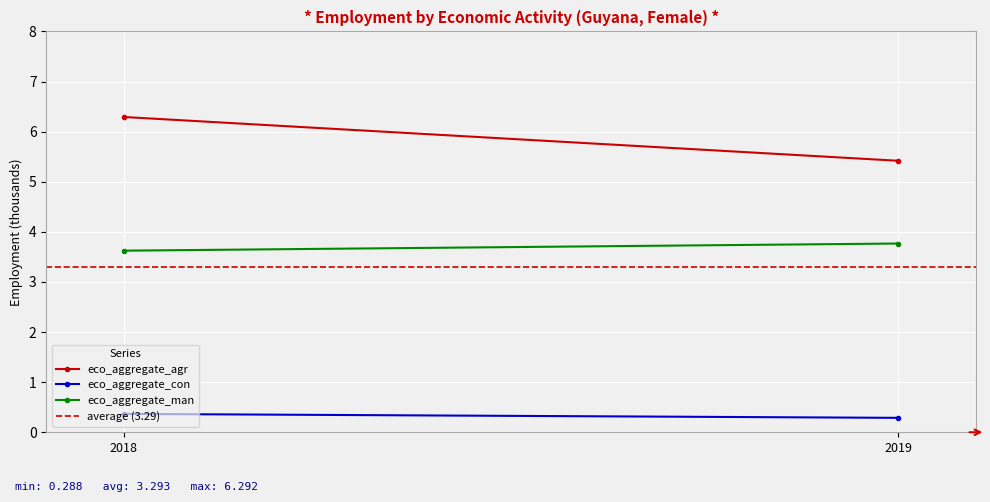

At which category is the sum across all series the highest?

2018